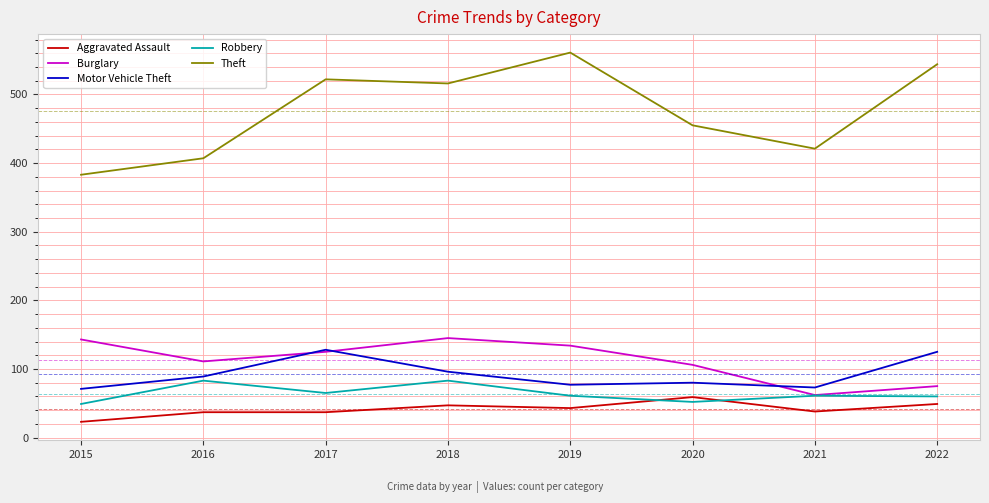

How many lines are shown in the chart?

5